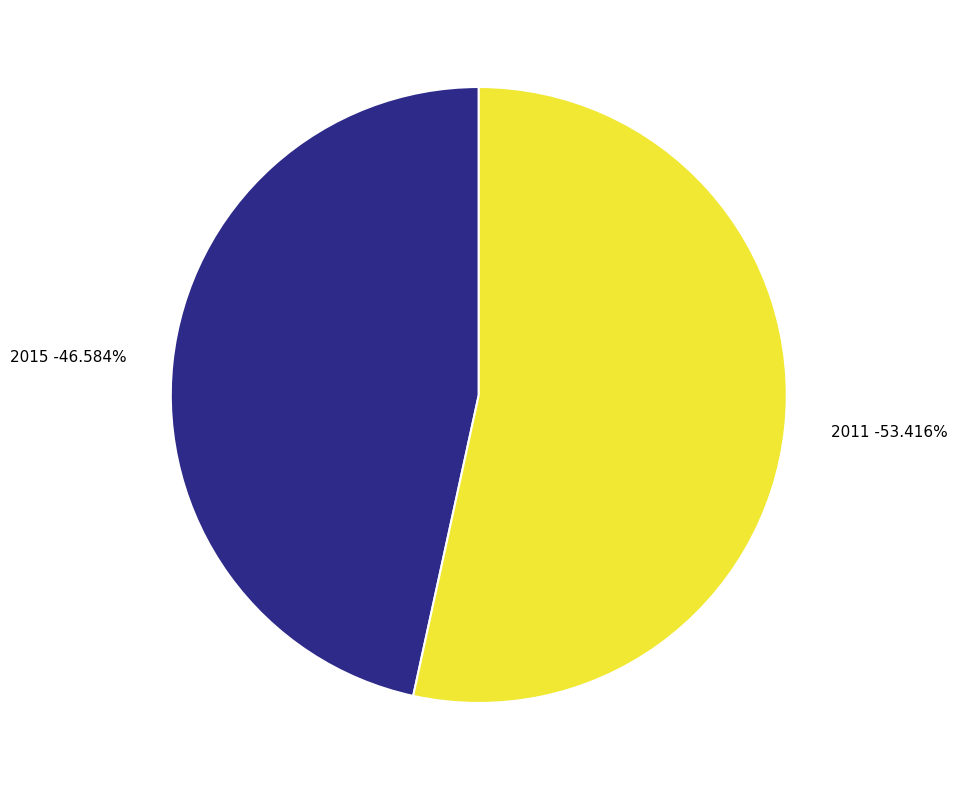

What is the majority slice?

2011